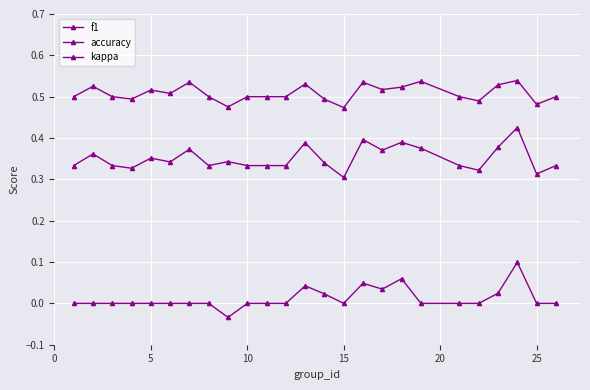

How many categories are shown in the chart?

25